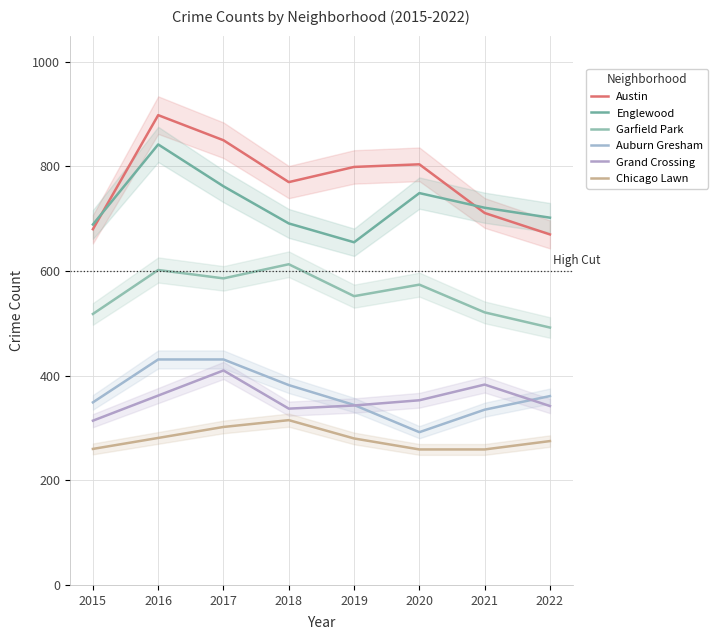

The Austin series shows 332 at 2022. True or false?

False